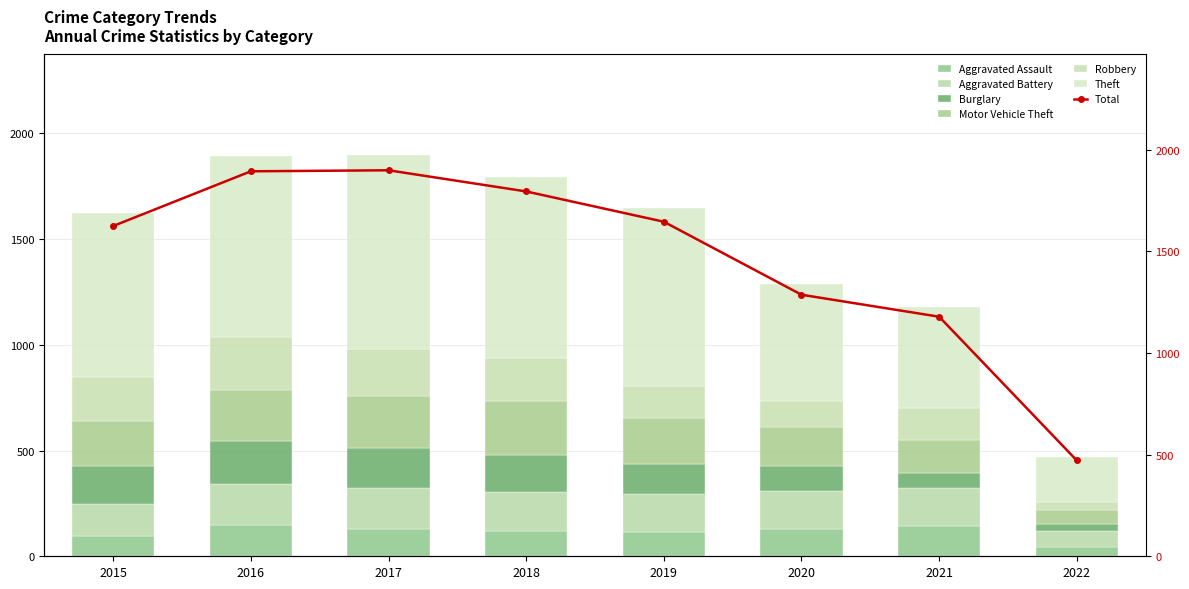

What is the difference between the Robbery values at 2021 and 2020?

29